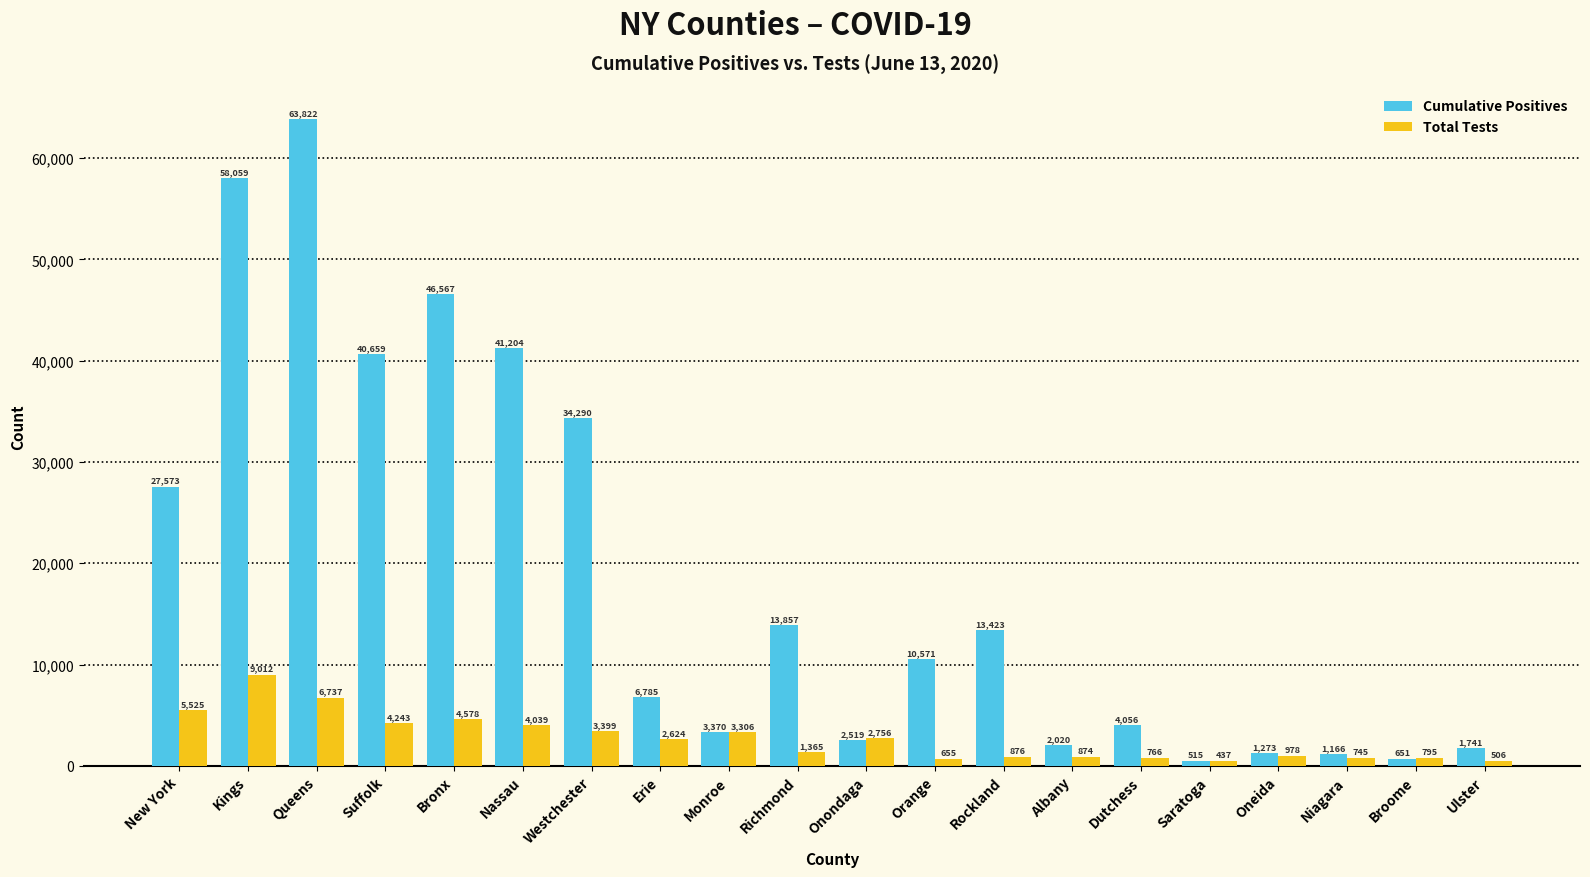

What is the total value across all series at Ulster?

2247